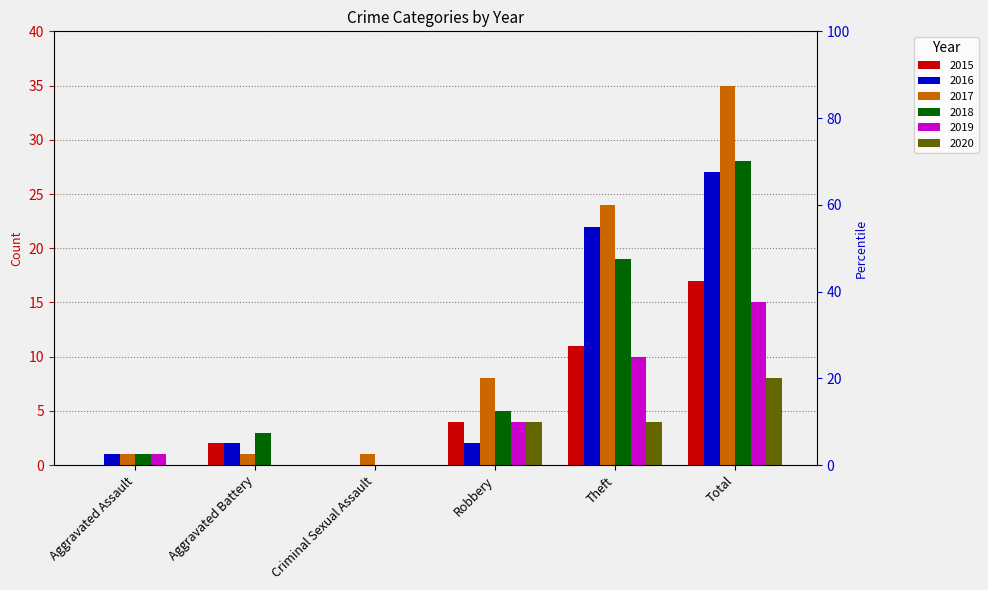

How many positive values does the 2019 series have?

4